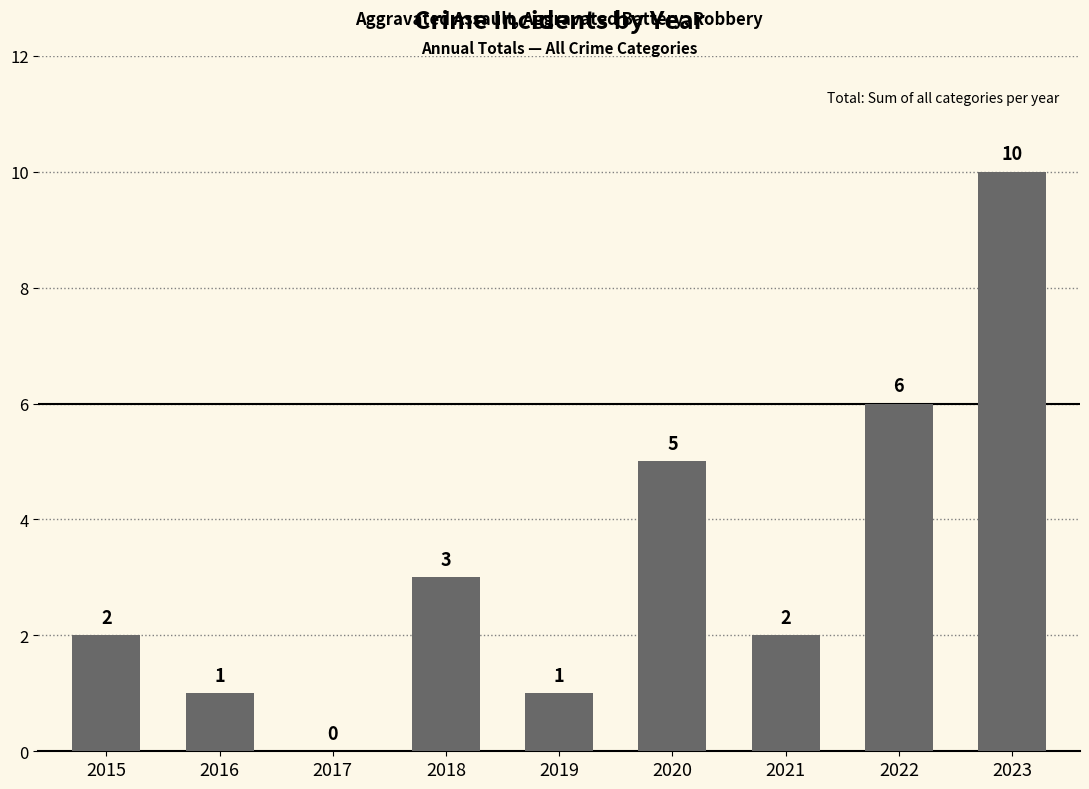

Count the number of categories in the chart.

9